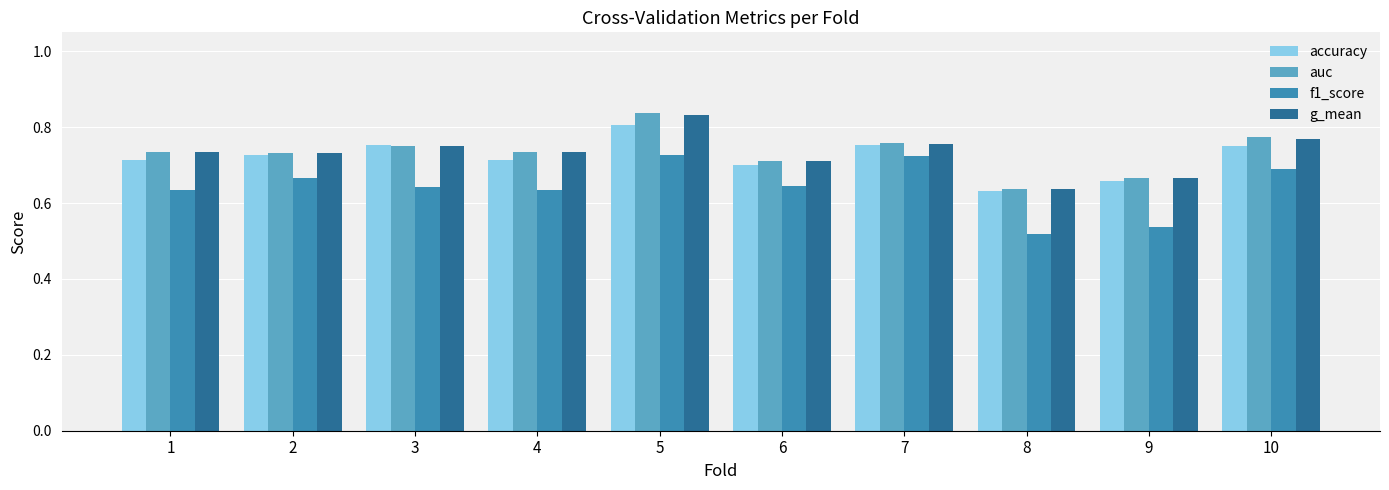

What is the difference between the g_mean values at 3 and 8?

0.1